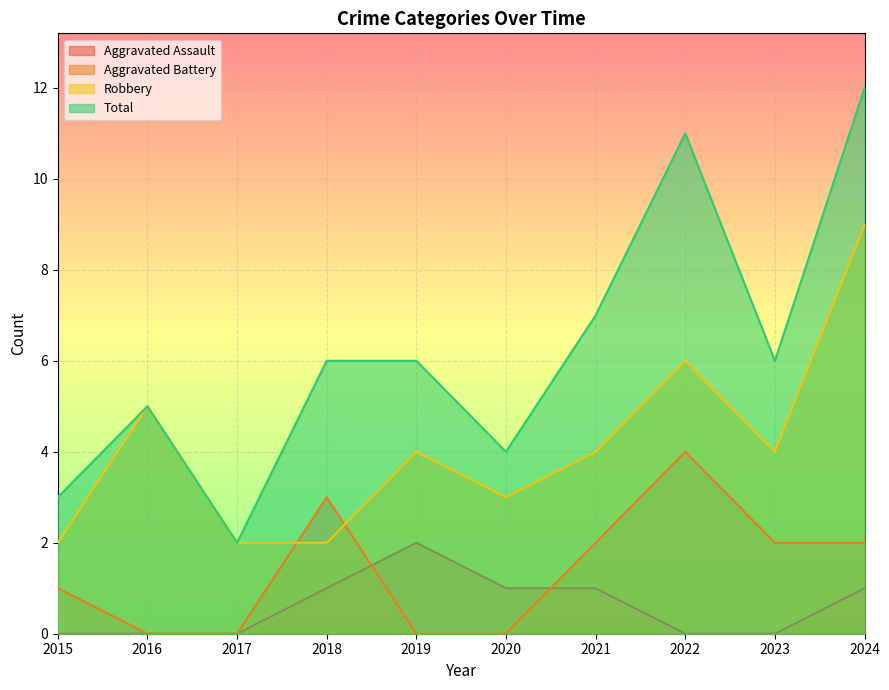

How many lines are shown in the chart?

4